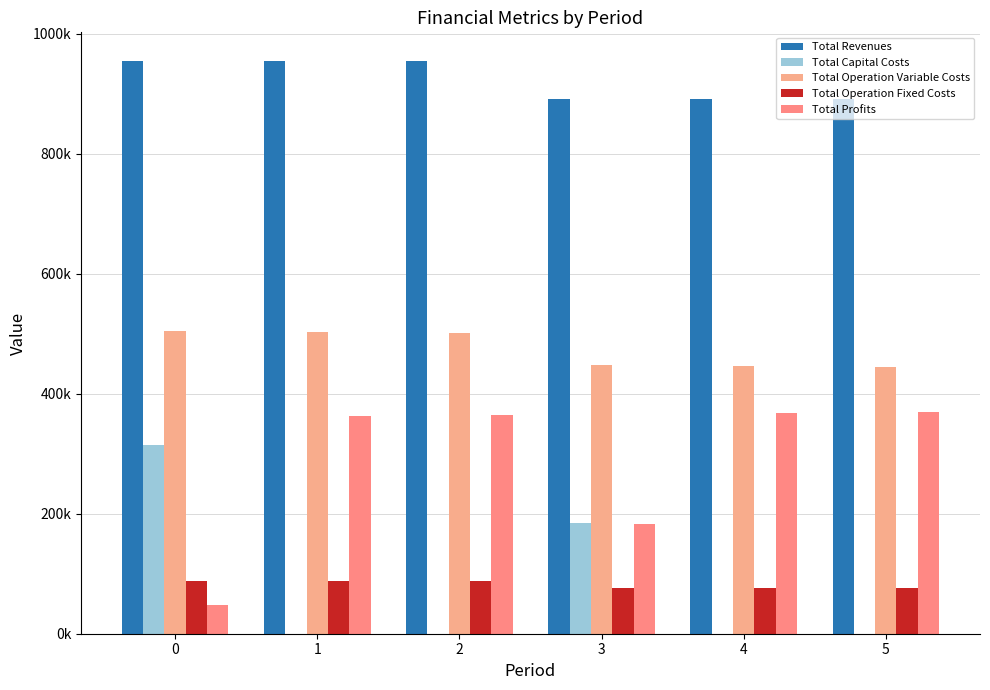

The value of Total Operation Variable Costs at 0 is 504269.6. True or false?

True